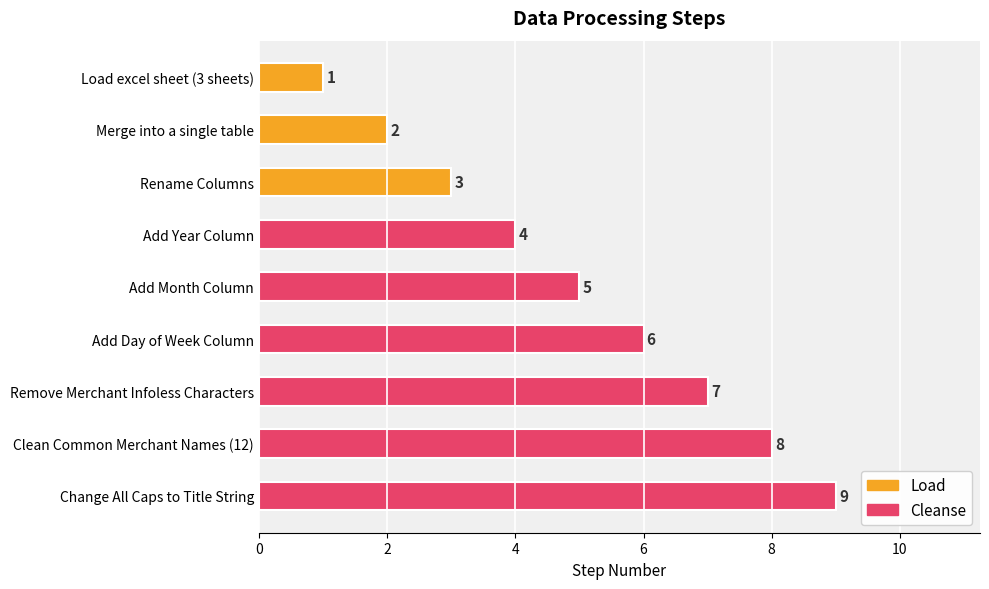

What is the ratio of the value at Merge into a single table to the value at Change All Caps to Title String?

0.2